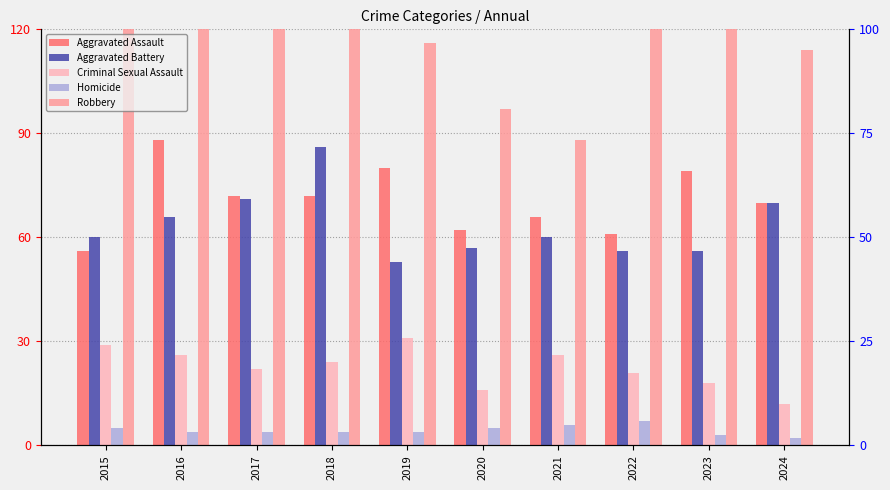

Reading right to left, extract all data points from this chart.

Aggravated Assault: 2024=70	2023=79	2022=61	2021=66	2020=62	2019=80	2018=72	2017=72	2016=88	2015=56
Aggravated Battery: 2024=70	2023=56	2022=56	2021=60	2020=57	2019=53	2018=86	2017=71	2016=66	2015=60
Criminal Sexual Assault: 2024=12	2023=18	2022=21	2021=26	2020=16	2019=31	2018=24	2017=22	2016=26	2015=29
Homicide: 2024=2	2023=3	2022=7	2021=6	2020=5	2019=4	2018=4	2017=4	2016=4	2015=5
Robbery: 2024=114	2023=284	2022=151	2021=88	2020=97	2019=116	2018=121	2017=202	2016=178	2015=139